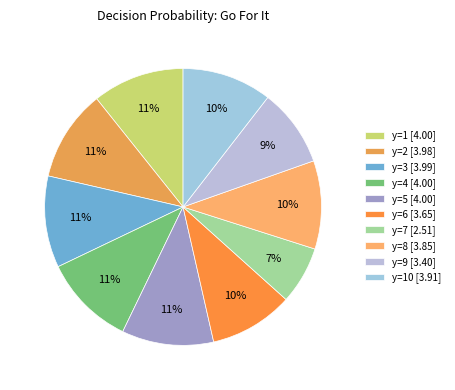

Count the number of slices in the pie.

10